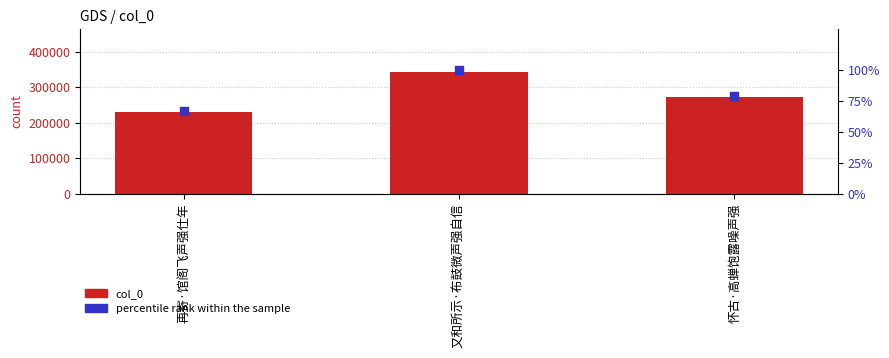

Which series contains the lowest Y value?

percentile rank within the sample